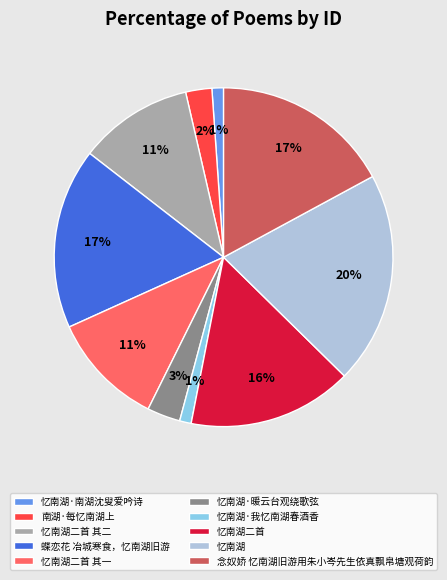

To the nearest percent, what percentage of the pie is 忆南湖·南湖沈叟爱吟诗?

1%